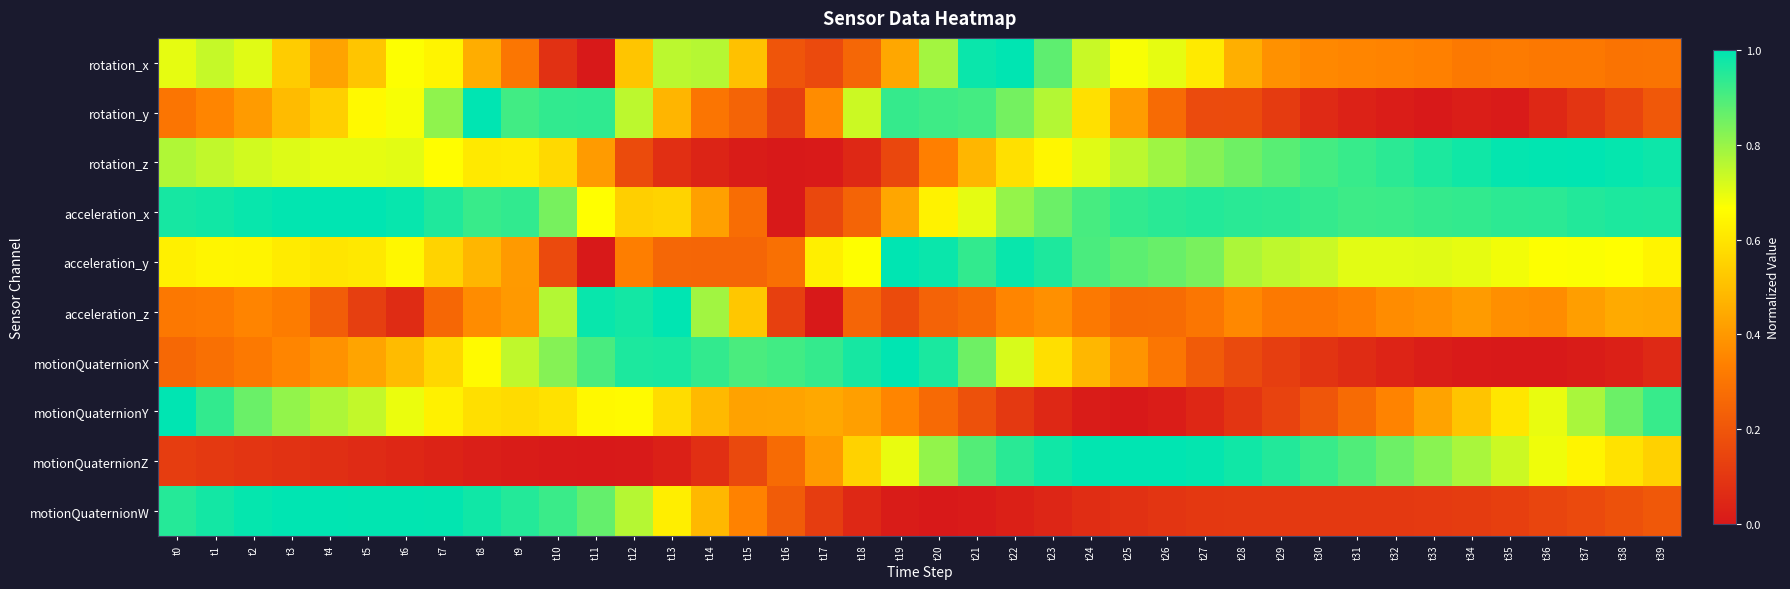

Which label corresponds to the smallest value in the chart?

t11